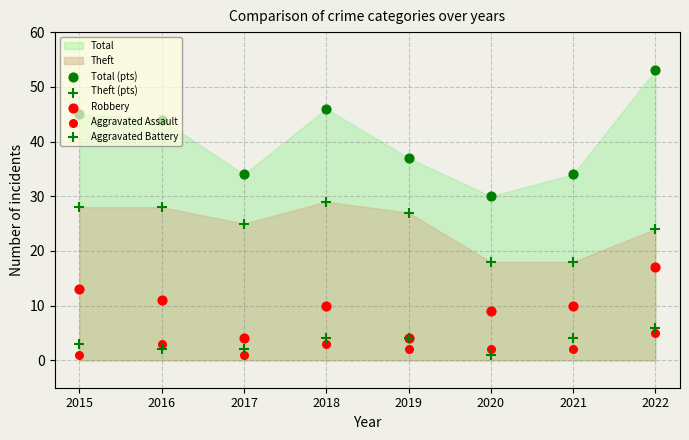

Which series contains the highest Y value?

Total (pts)